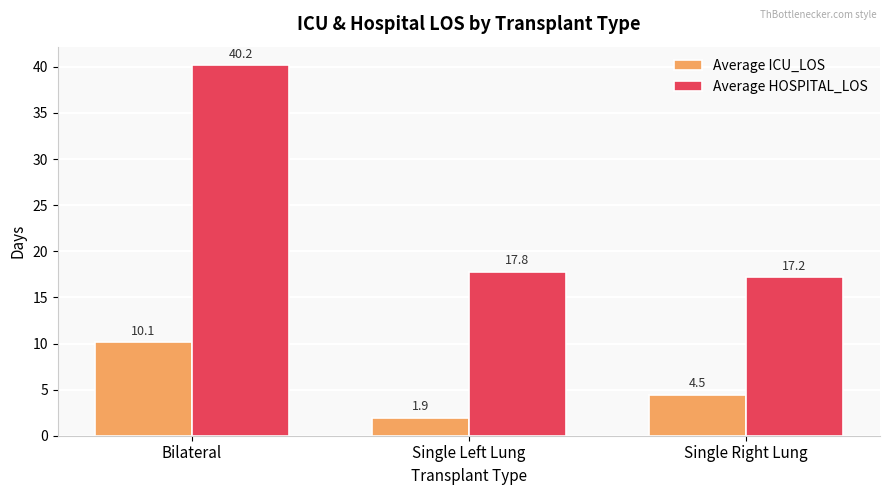

True or false: Average ICU_LOS has a value of 4.5 at Single Right Lung.

True